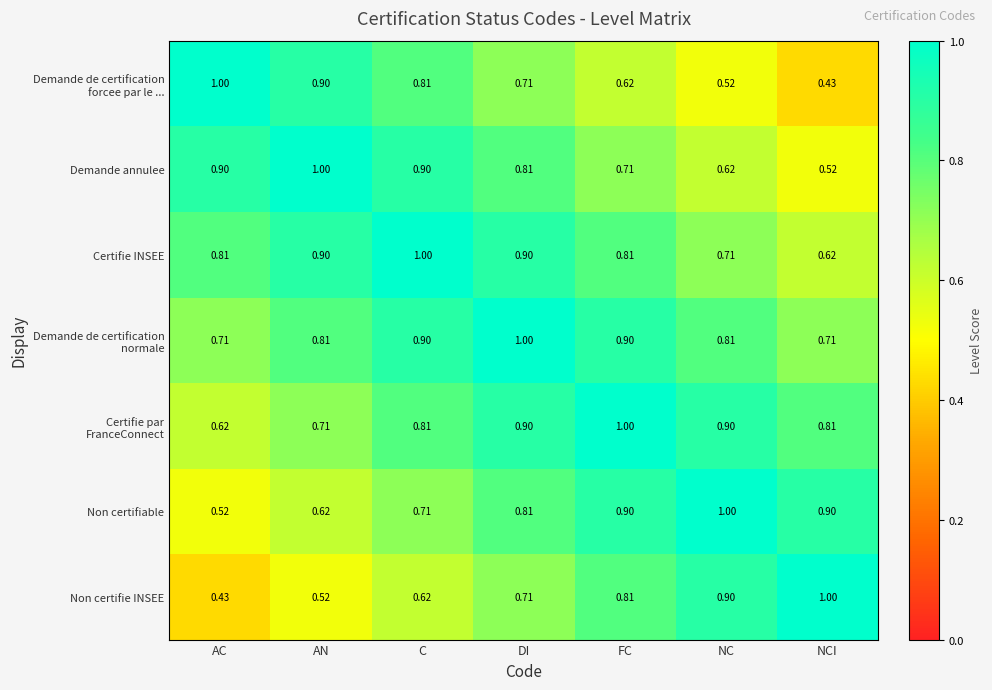

At which category is the sum across all series the highest?

DI